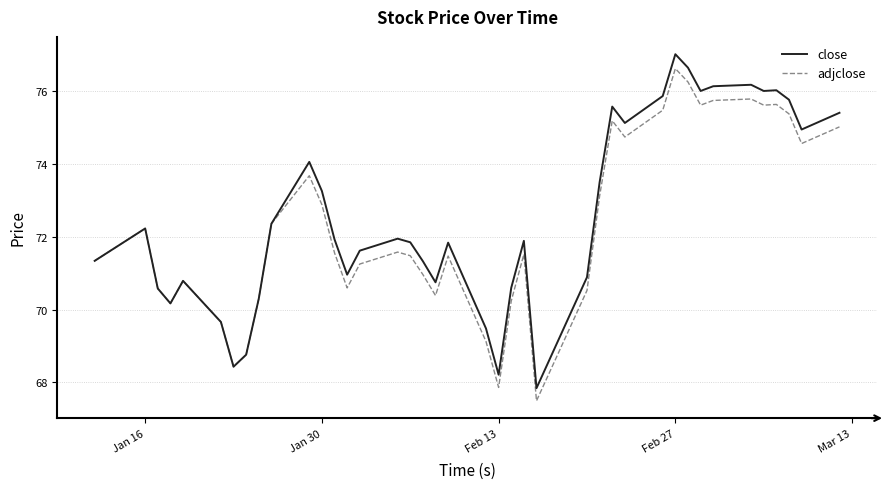

What is the difference between the second highest and minimum values in the close series?

8.8